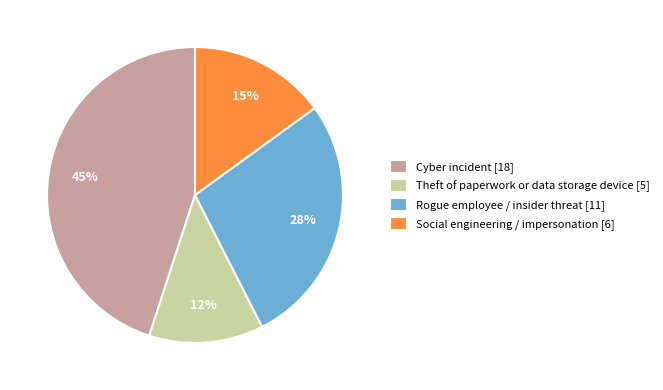

Which has a higher value, Rogue employee / insider threat [11] or Theft of paperwork or data storage device [5]?

Rogue employee / insider threat [11]